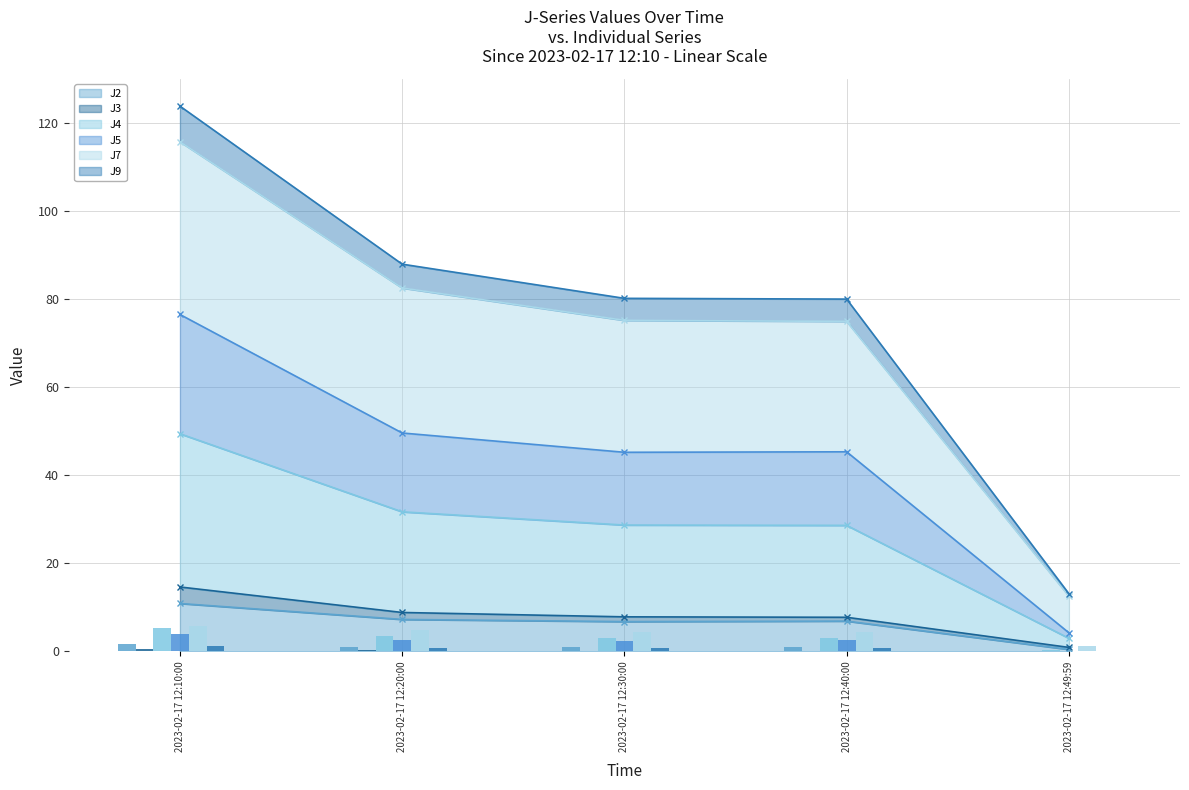

What is the average value of the J4 series?

3.0